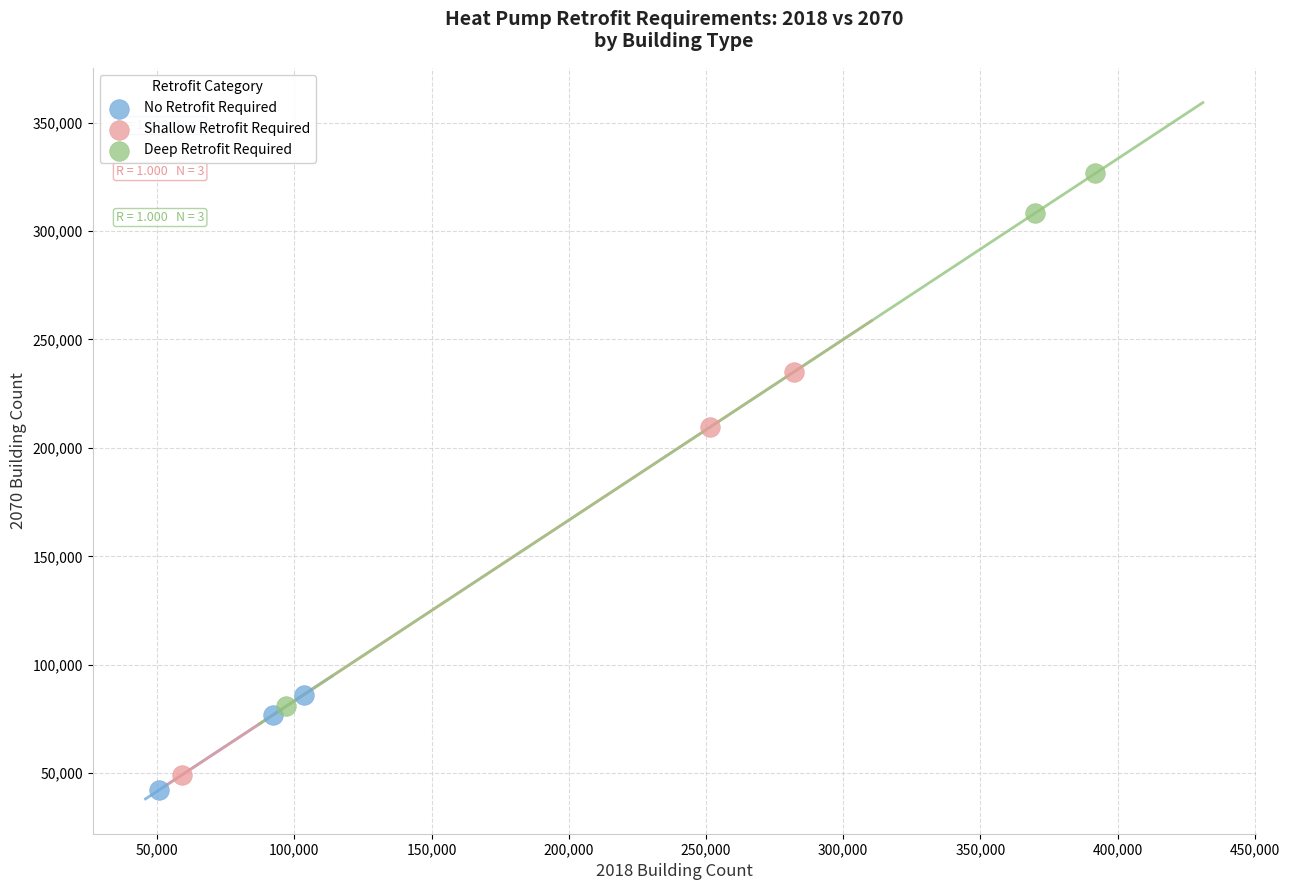

Which series has the largest Y range (max minus min)?

Deep Retrofit Required